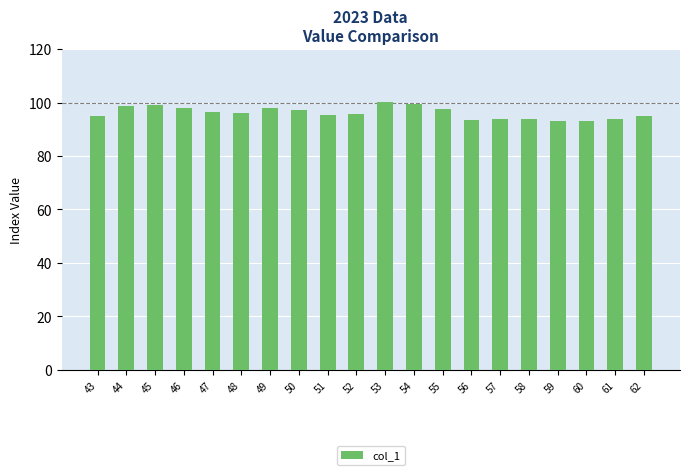

Which has a higher value, 45 or 58?

45